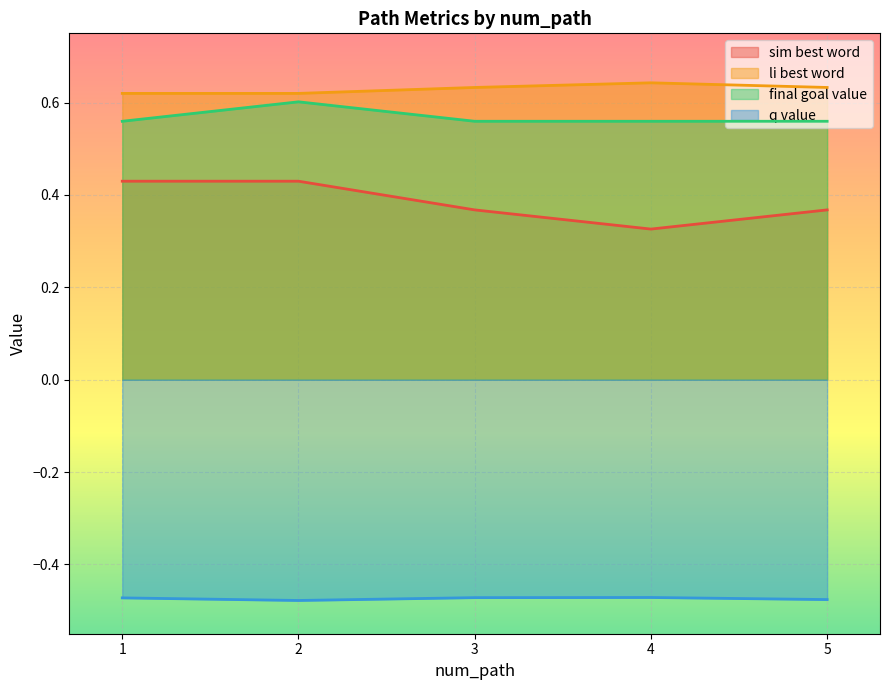

What is the sum of the li_best_word values at 2 and 4?

1.3